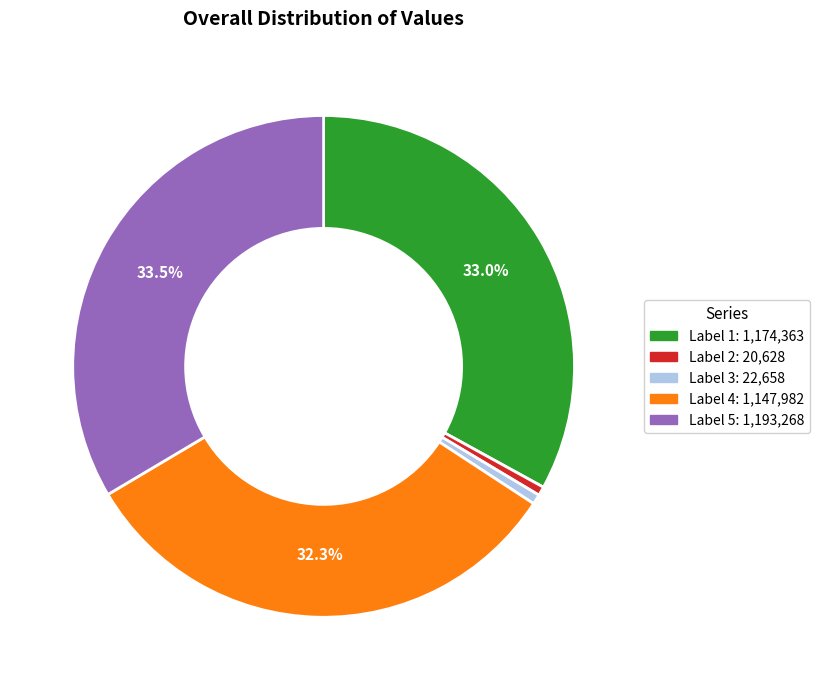

Is there a majority slice in this chart?

No